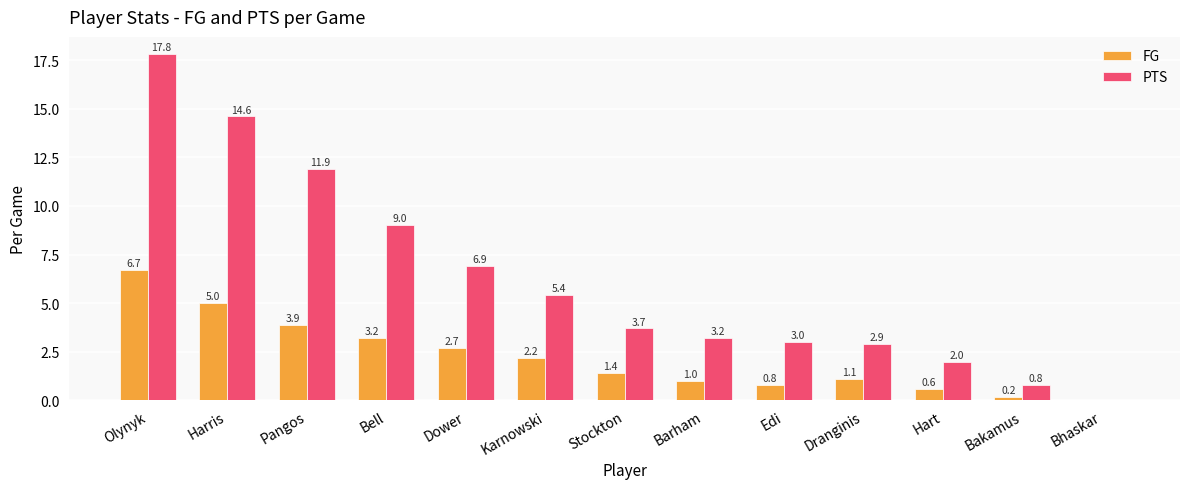

What is the average value of the FG series?

2.2